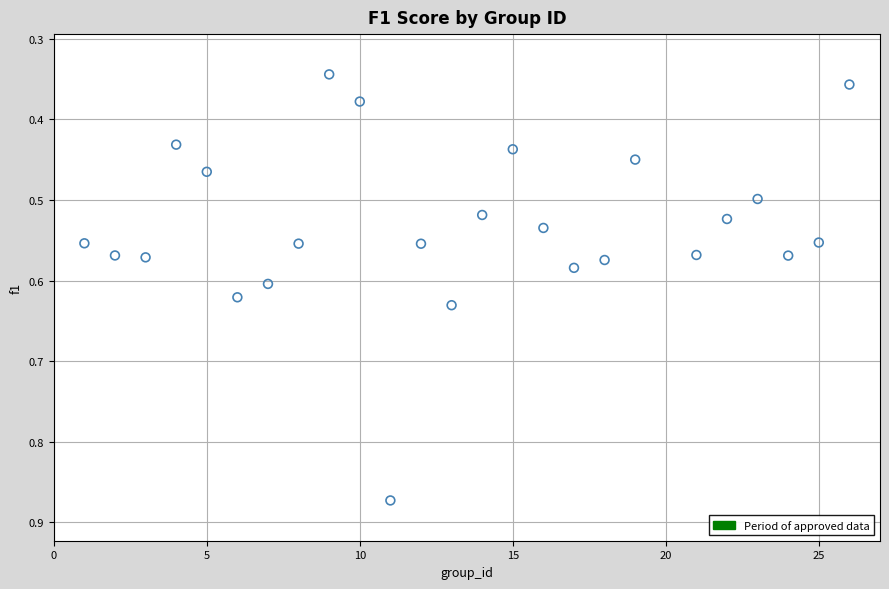

What is the range of X values (max minus min)?

25.0